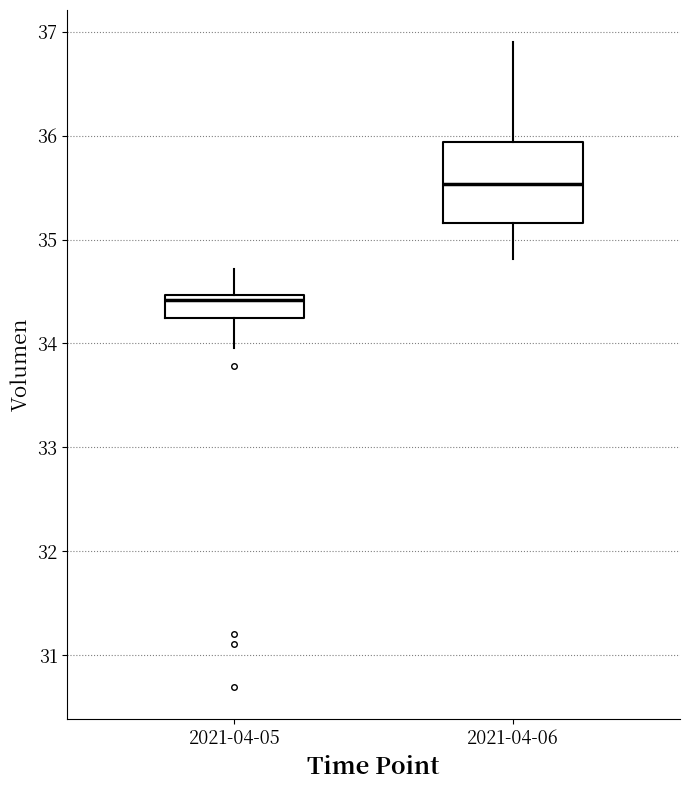

Reading left to right, read every box against the y-axis: the position of its median line, the range the box covers, and the ends of its whiskers. The values are not printed on the chart, so give them approximately, as read against the axis.

2021-04-05: median 34.4, box 34.2 to 34.5, whiskers 34.0 to 34.7
2021-04-06: median 35.5, box 35.2 to 35.9, whiskers 34.8 to 36.9